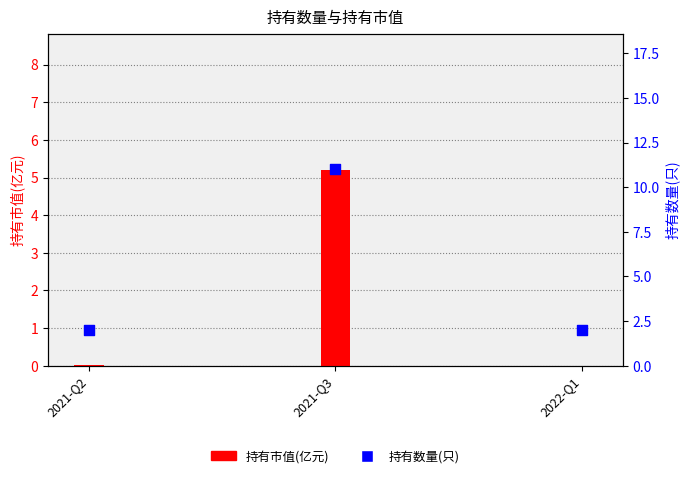

Which series contains the highest Y value?

持有数量(只)